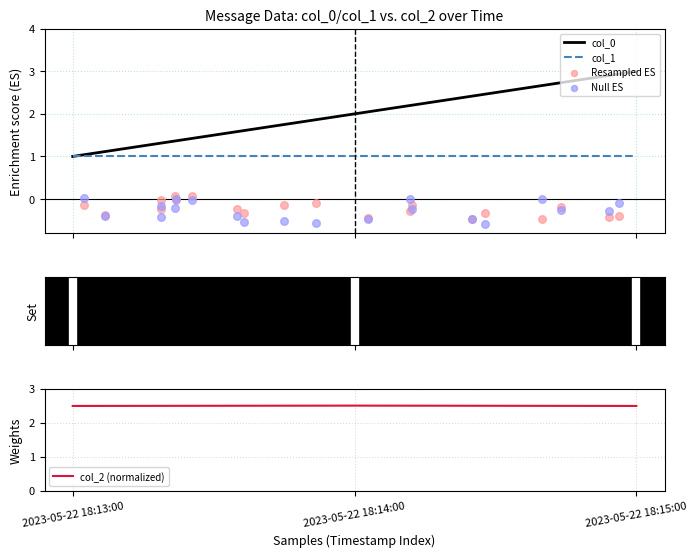

Which series has the largest total across all categories?

col_2